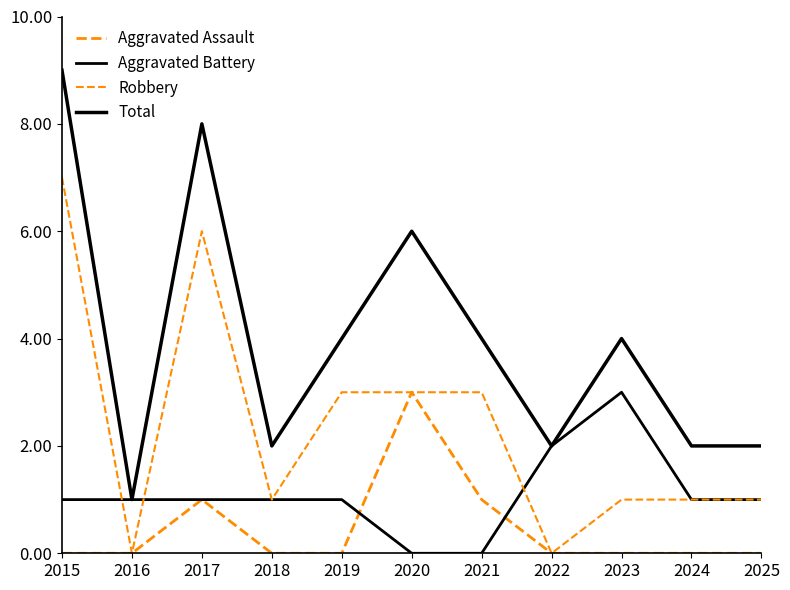

How many lines are shown in the chart?

4